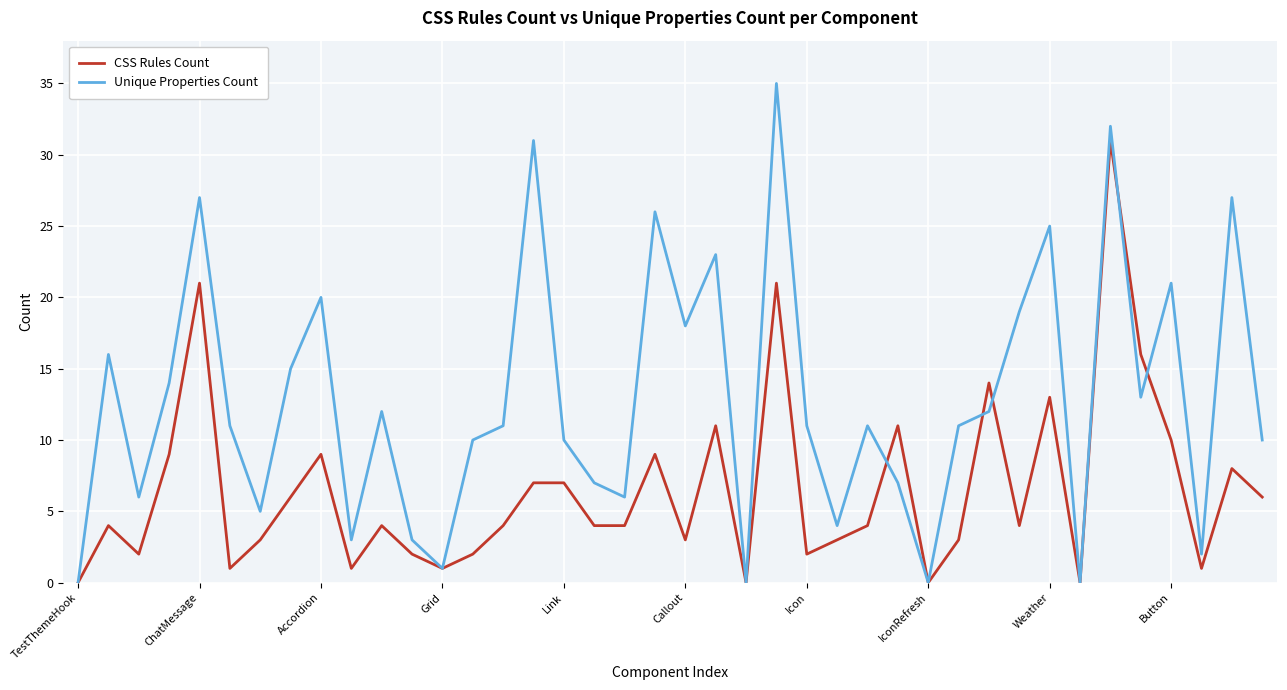

Rank the series by their average value, from lowest to highest.

CSS Rules Count, Unique Properties Count